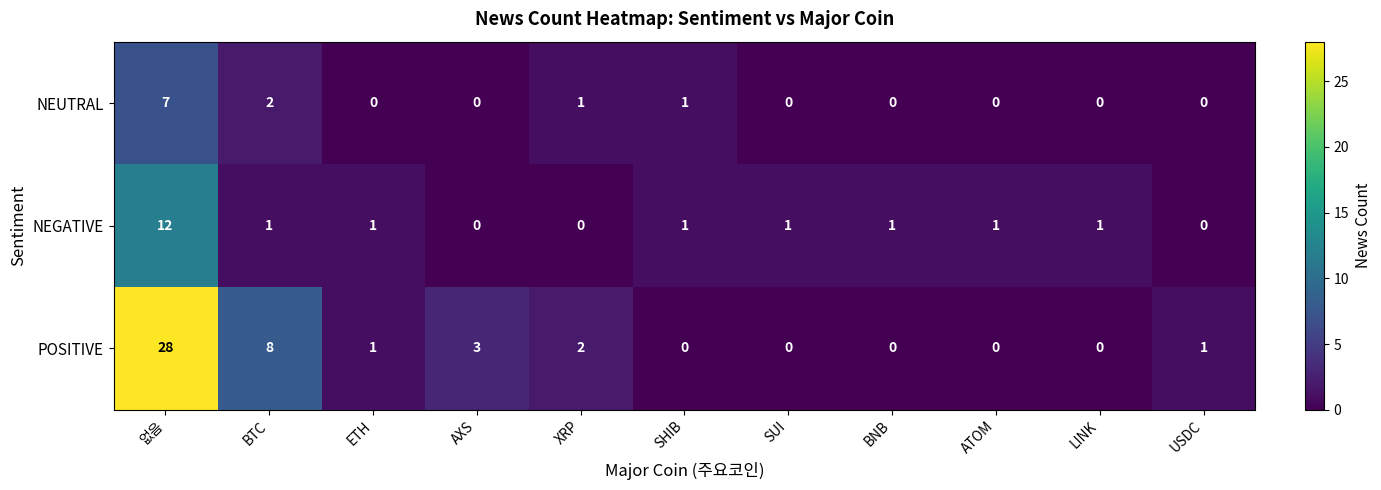

The POSITIVE series shows 2 at XRP. True or false?

True